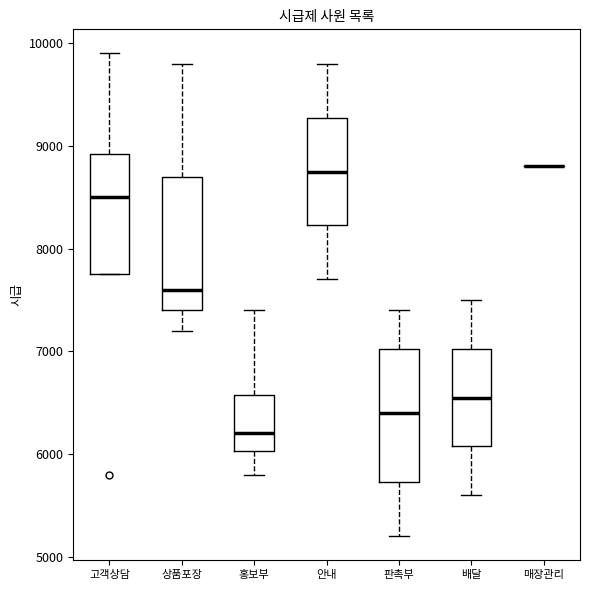

Where does the upper whisker of the box for 고객상담 end on the y-axis? The values are not printed on the chart, so give them approximately, as read against the axis.

9900